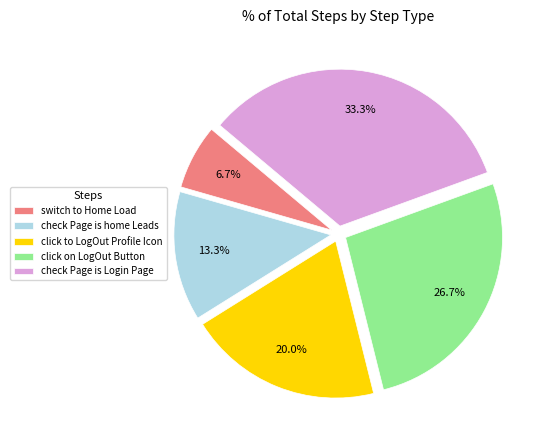

How many segments does this pie chart have?

5